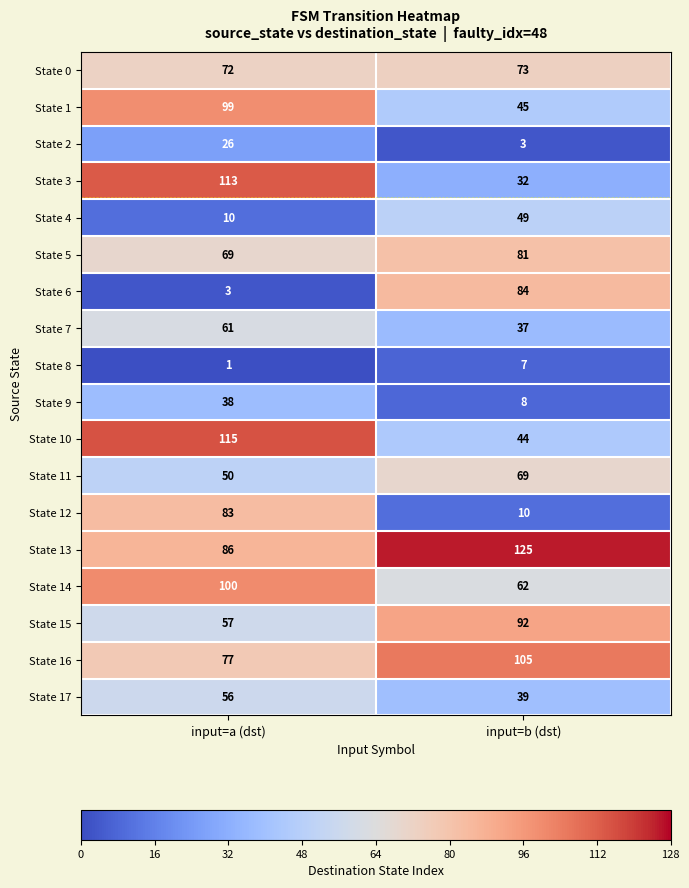

Read the State 5 value at input=a (dst), to the nearest 10.

70